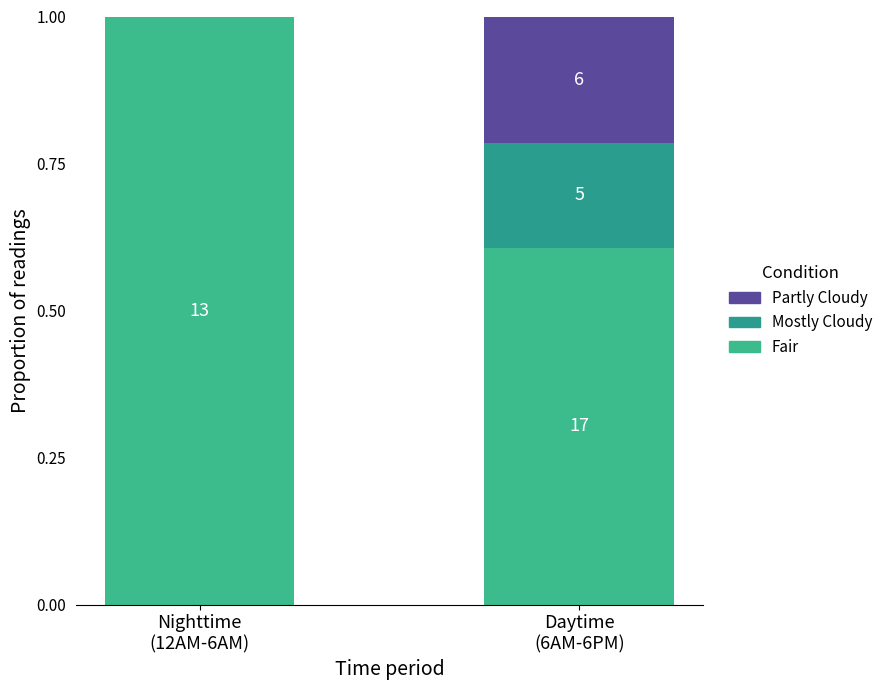

Are the bars grouped side by side (vs. stacked)?

No